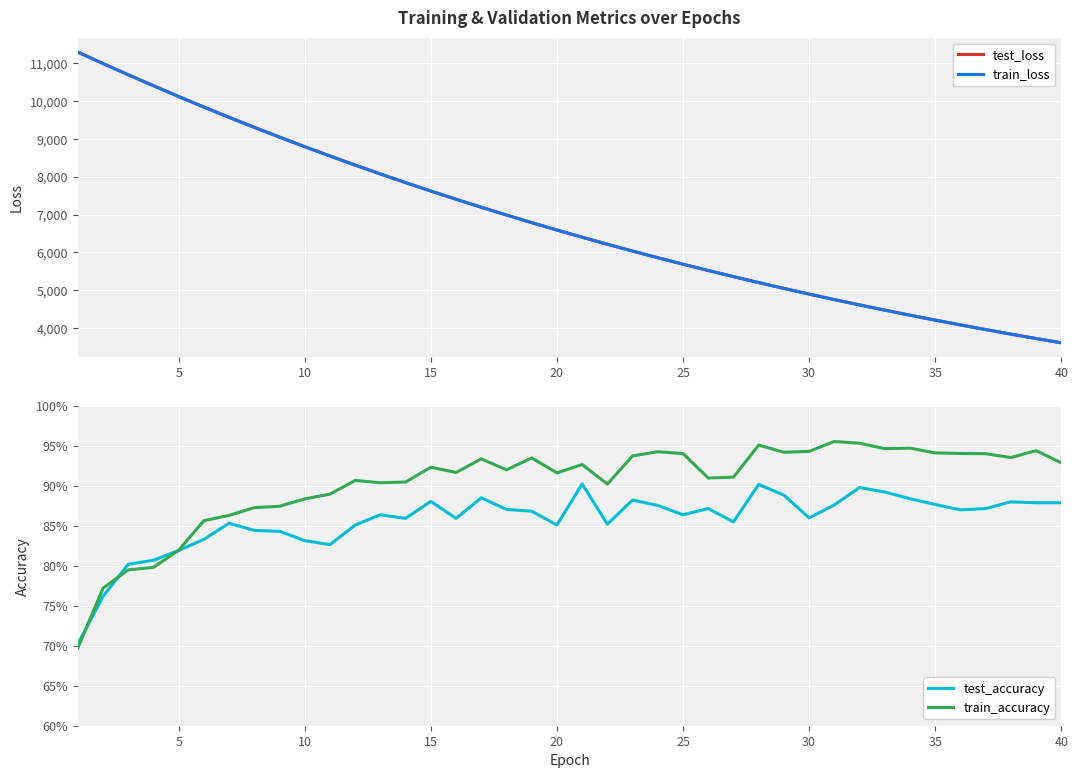

The value of train_loss at 30 is 4900.0. True or false?

True